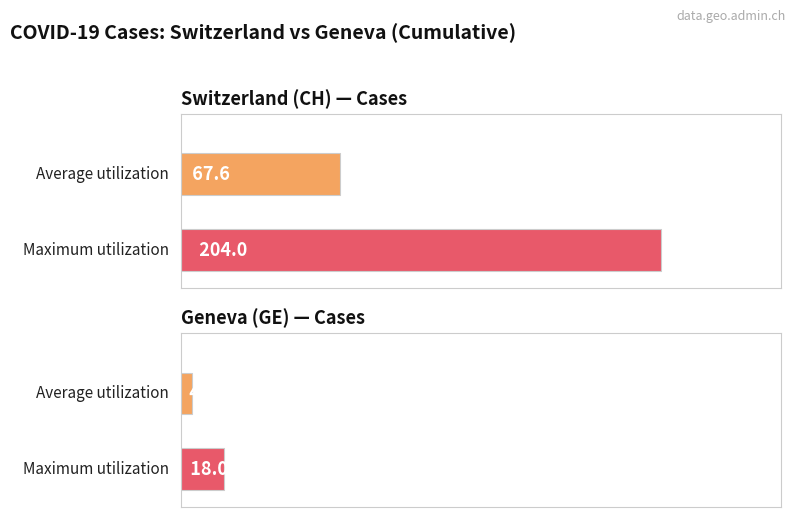

Rank the series by their average value, from highest to lowest.

CH, GE